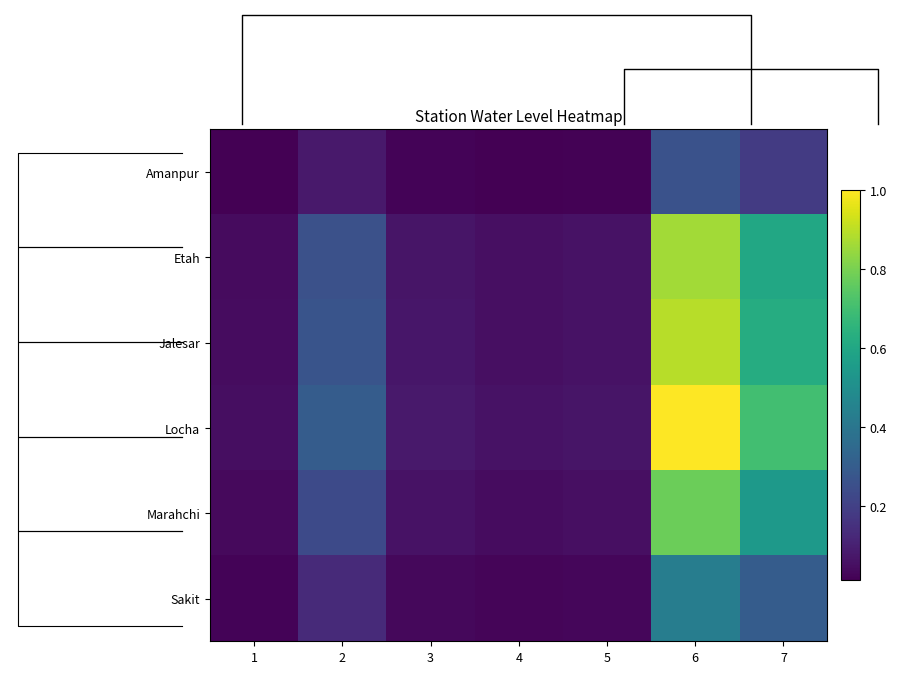

At which category does the chart reach its peak across all series?

6